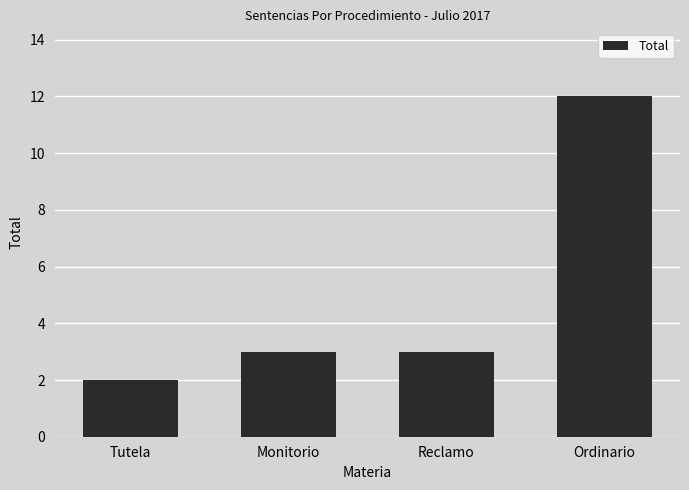

Reading left to right, extract all data points from this chart.

Tutela=2	Monitorio=3	Reclamo=3	Ordinario=12